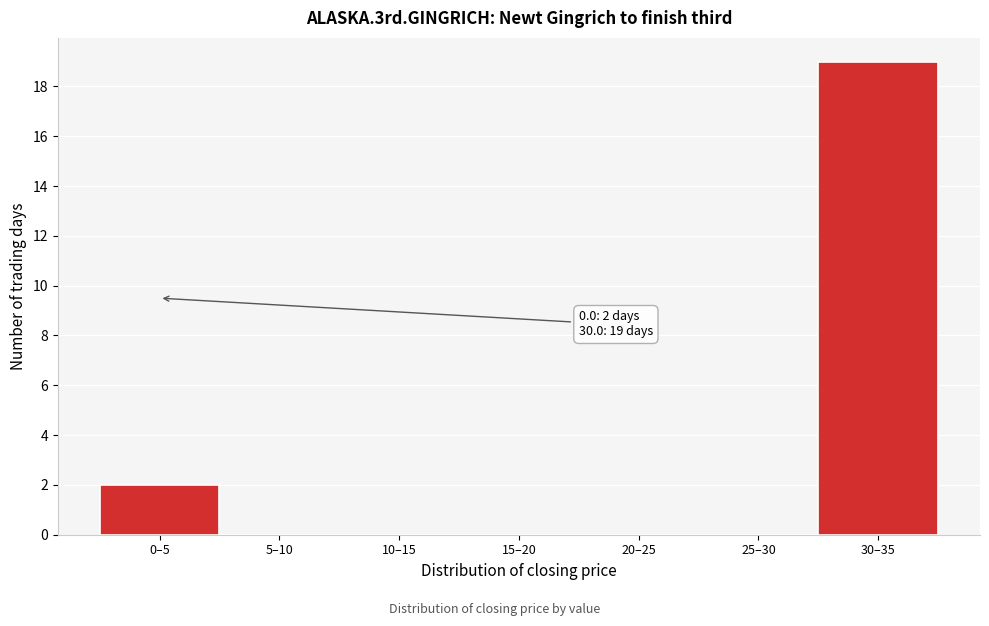

Reading left to right, transcribe all the data shown in this chart.

0–5=2	5–10=0	10–15=0	15–20=0	20–25=0	25–30=0	30–35=19